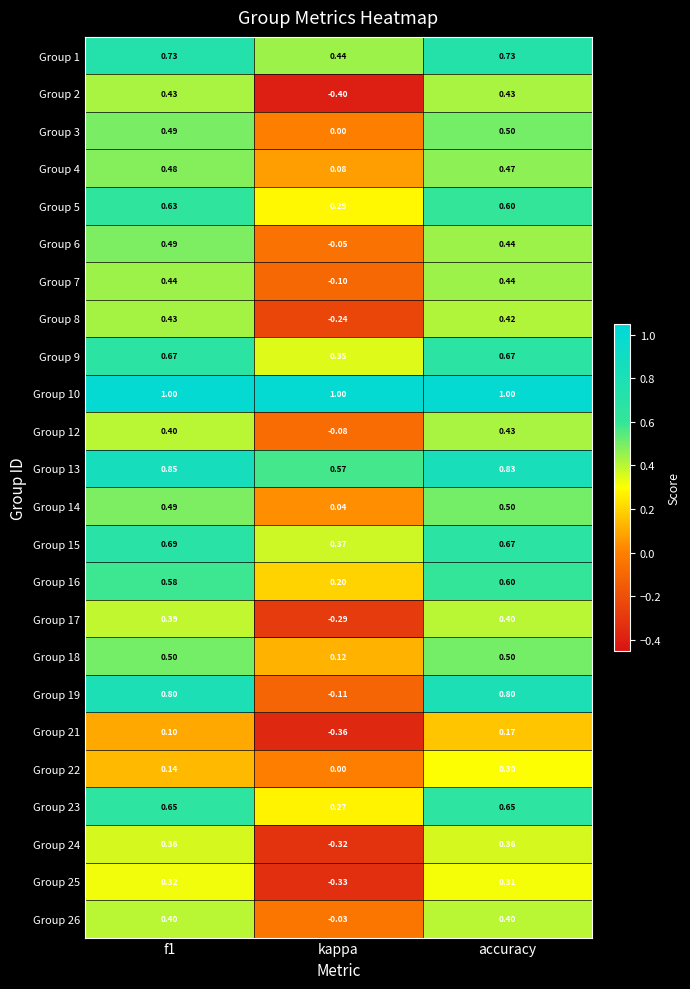

Where is Group 25 nearest to the value 0?

accuracy